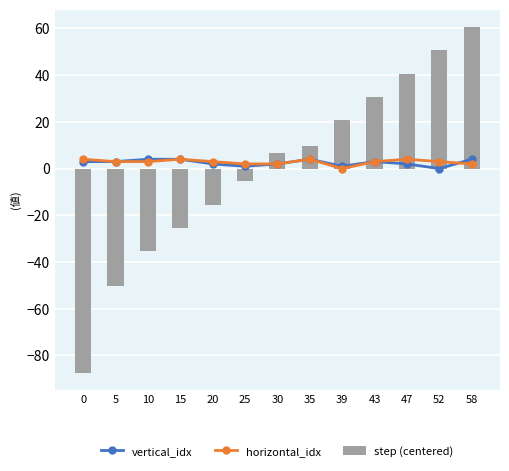

How many vertical_idx values are between 2 and 4?

10